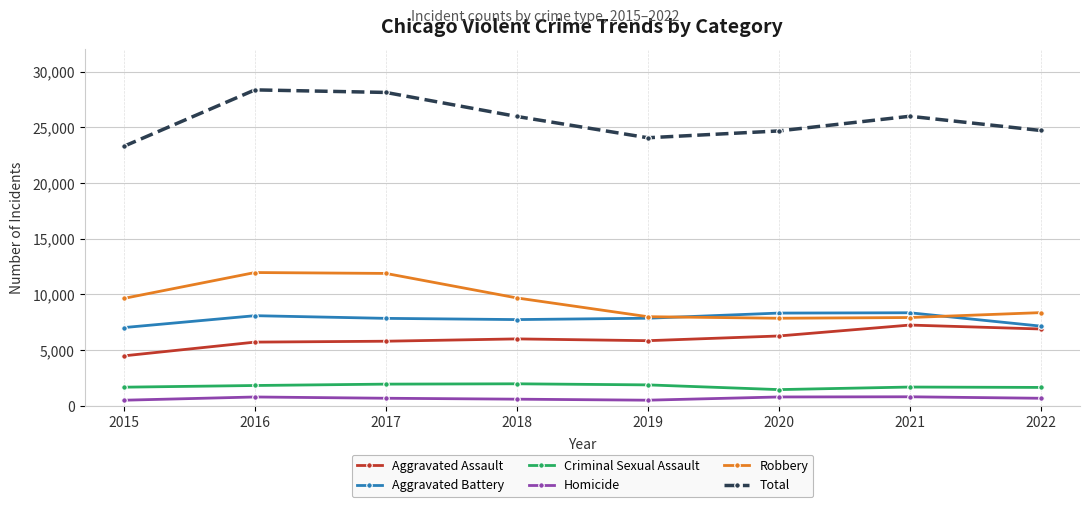

Rank the series at 2018 from highest to lowest value.

Total, Robbery, Aggravated Battery, Aggravated Assault, Criminal Sexual Assault, Homicide